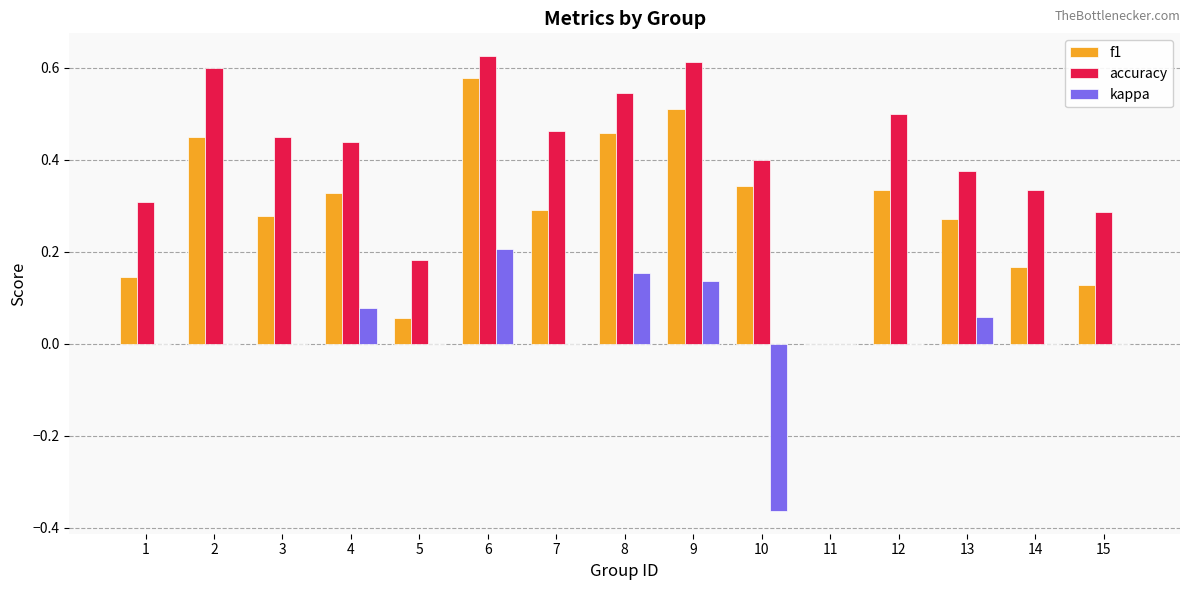

Between 3 and 15, which series saw the biggest shift?

accuracy